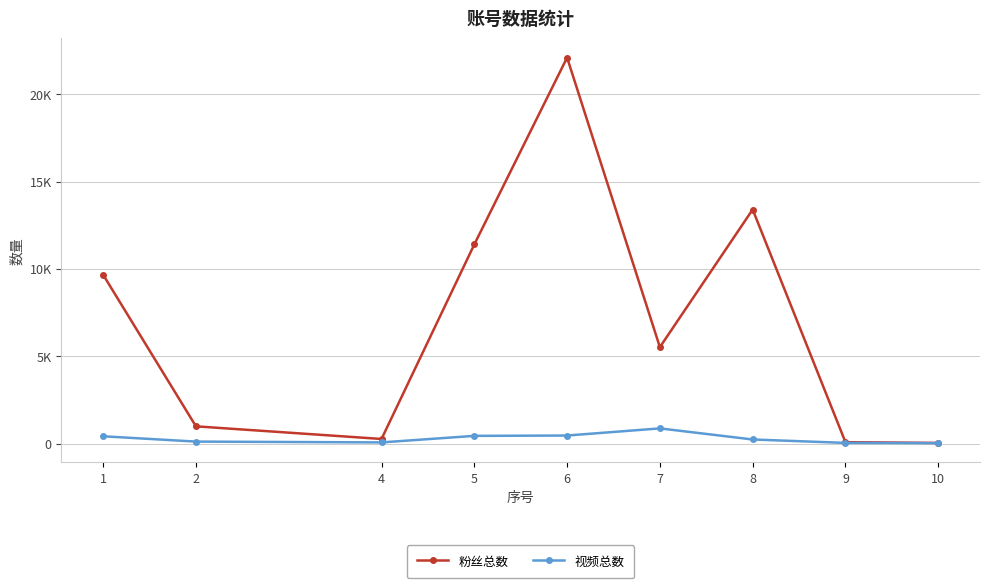

How many lines are shown in the chart?

2